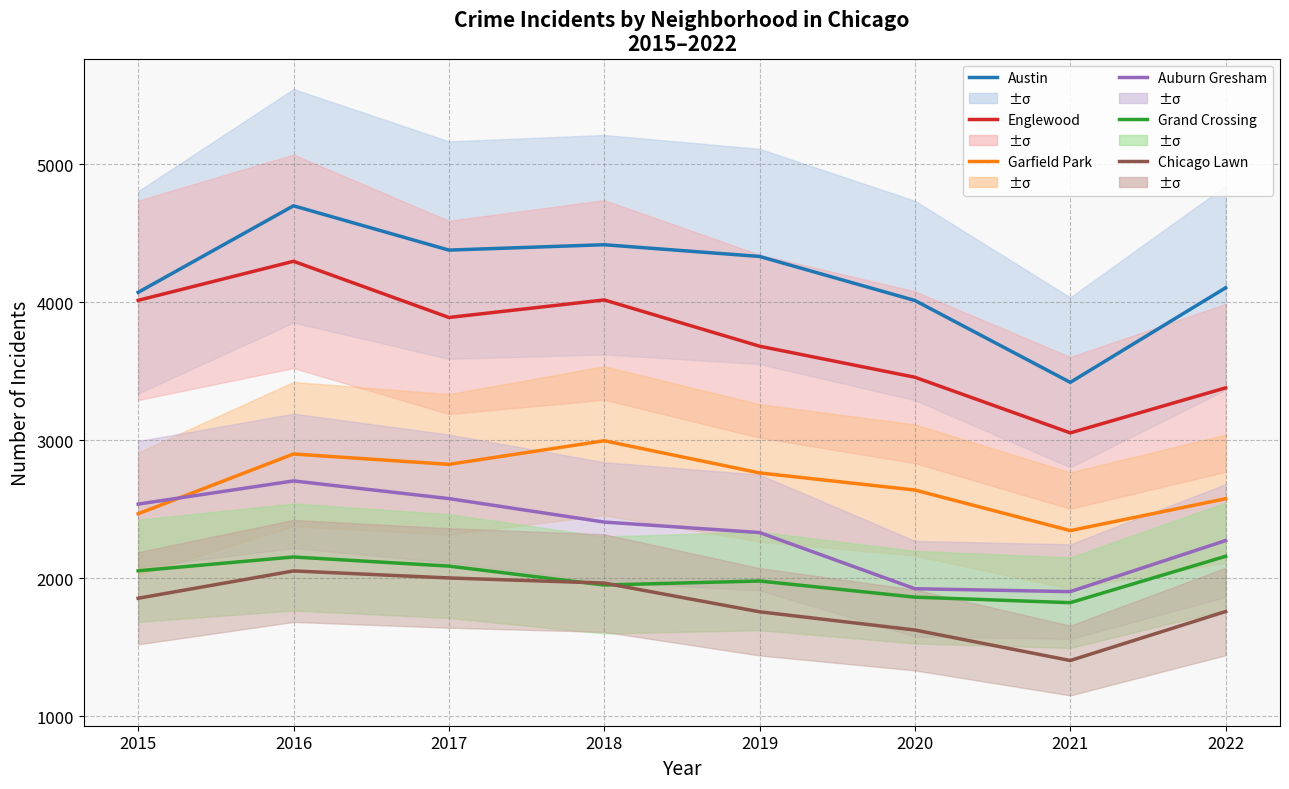

Does the chart display data point markers on the line(s)?

No